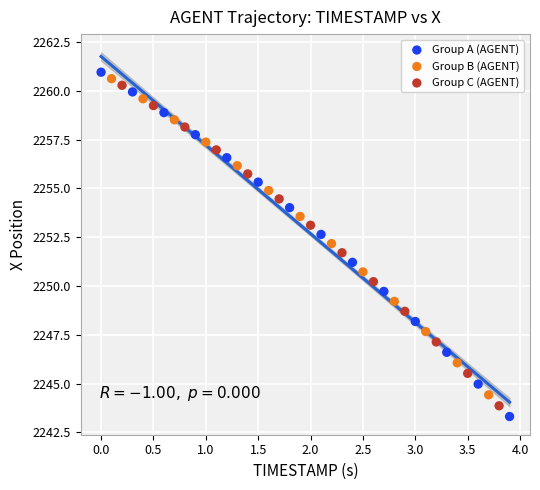

Which series has the widest spread of Y values?

Group A (AGENT)